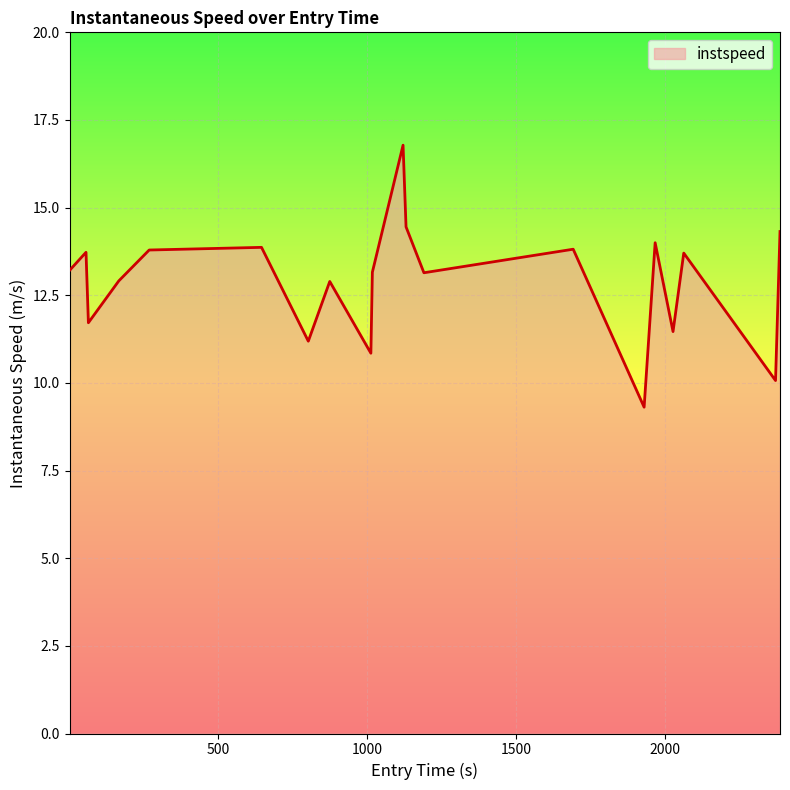

What is the minimum value shown in the chart?

9.3